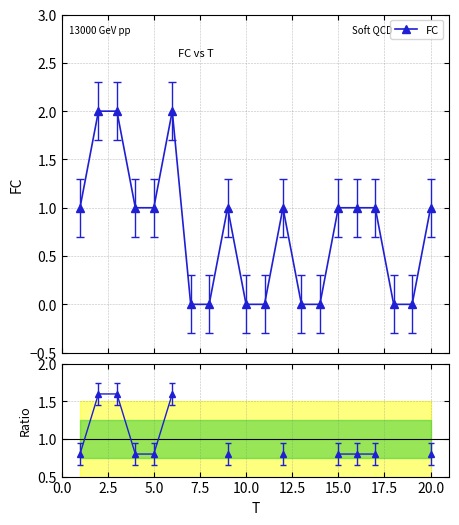

True or false: FC has more than 1 points higher than both neighbors.

True